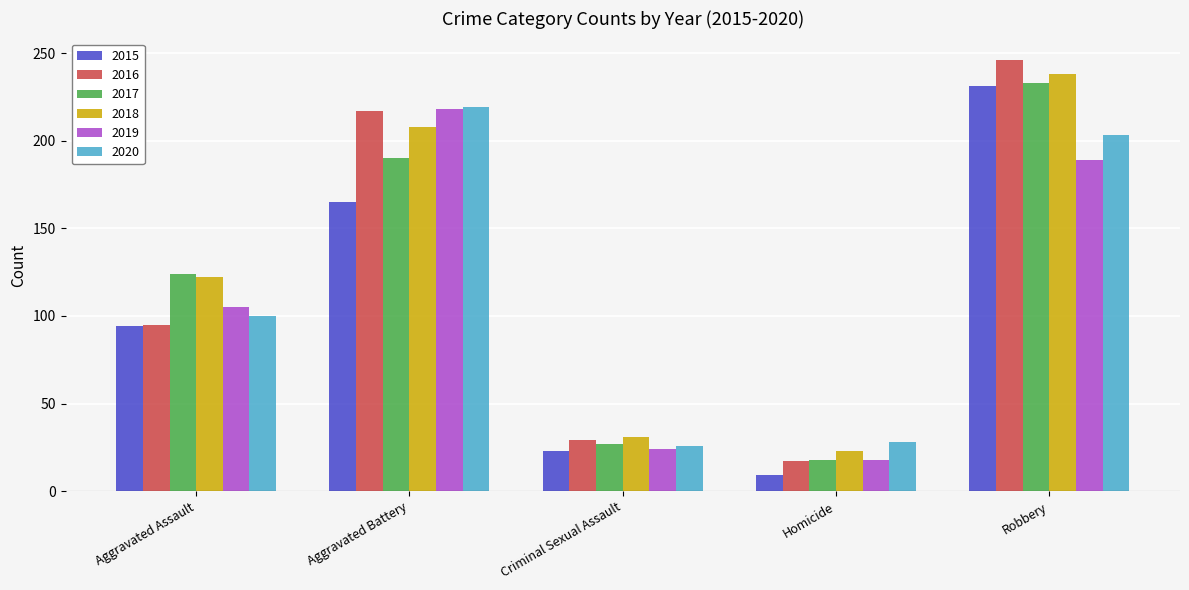

Where is 2020 nearest to the value 122?

Aggravated Assault